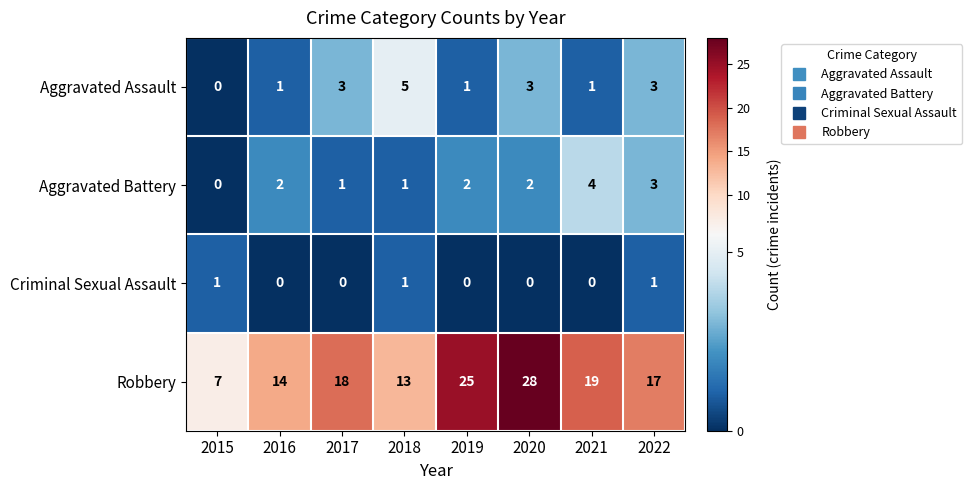

What is the difference between the Robbery values at 2022 and 2019?

8